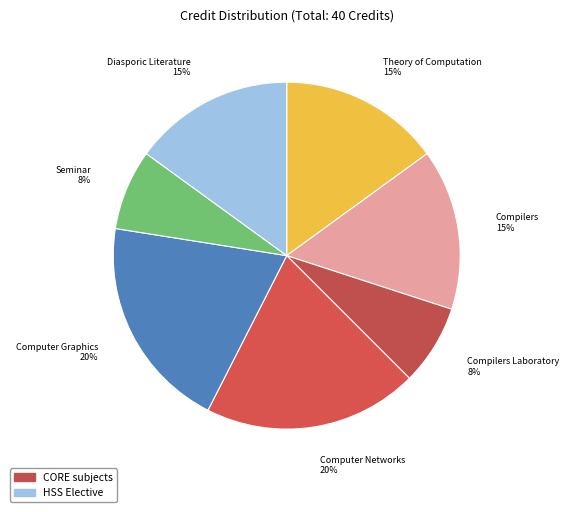

To the nearest percent, what is the difference between the largest and smallest slice percentages?

12%